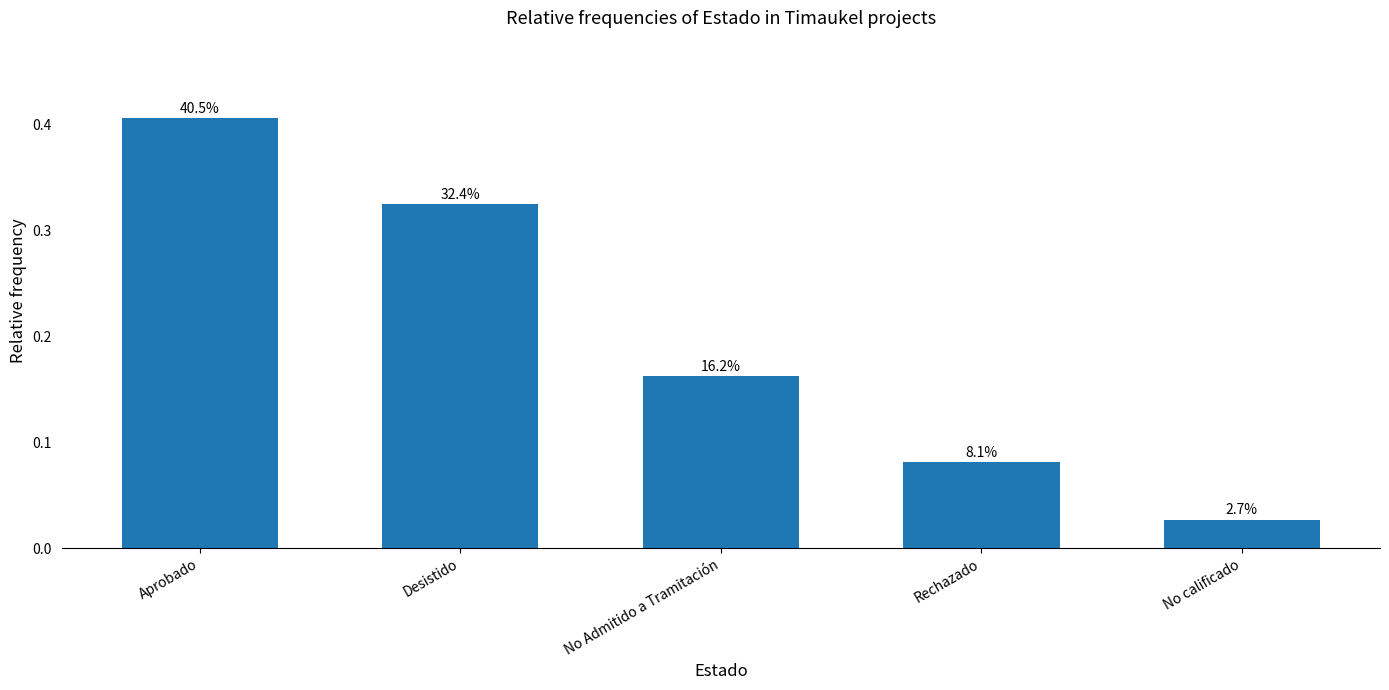

What is the difference between the maximum and second lowest values?

0.3